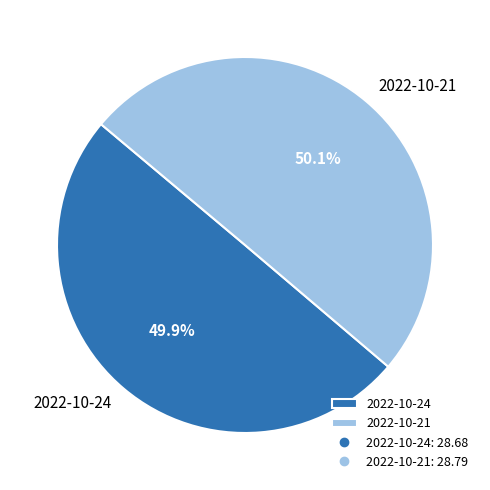

Is there any slice that represents more than half of the pie?

Yes